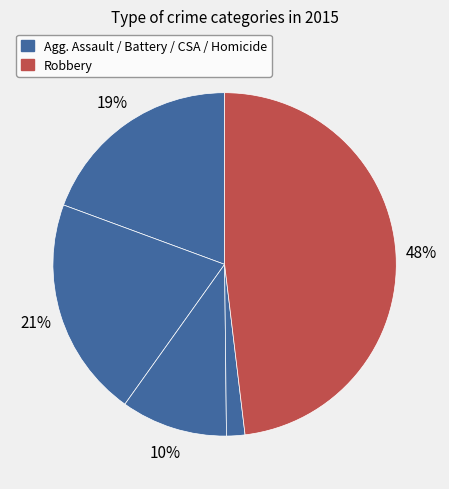

Count the number of slices in the pie.

5